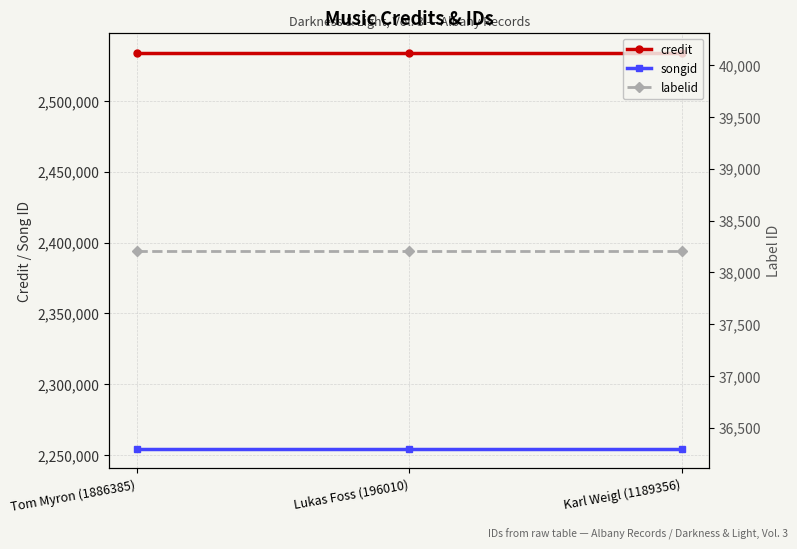

What is the smallest value displayed?

38210